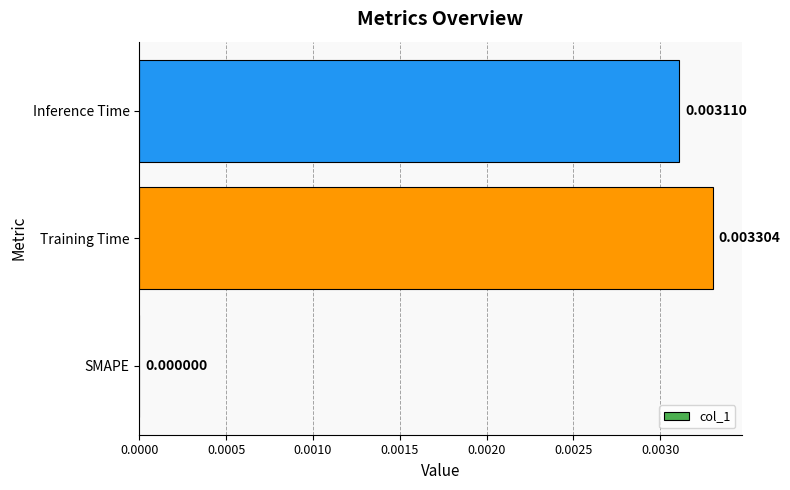

Between Training Time and SMAPE, which is larger?

Training Time